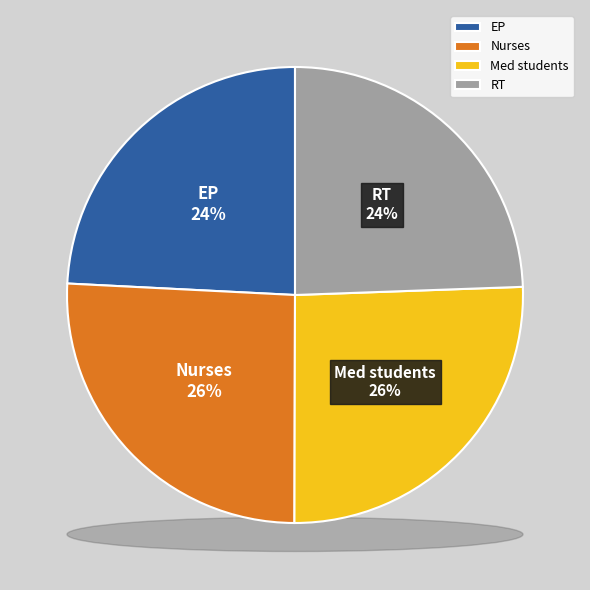

The field.data0 slice represents 24% of the pie. True or false?

True